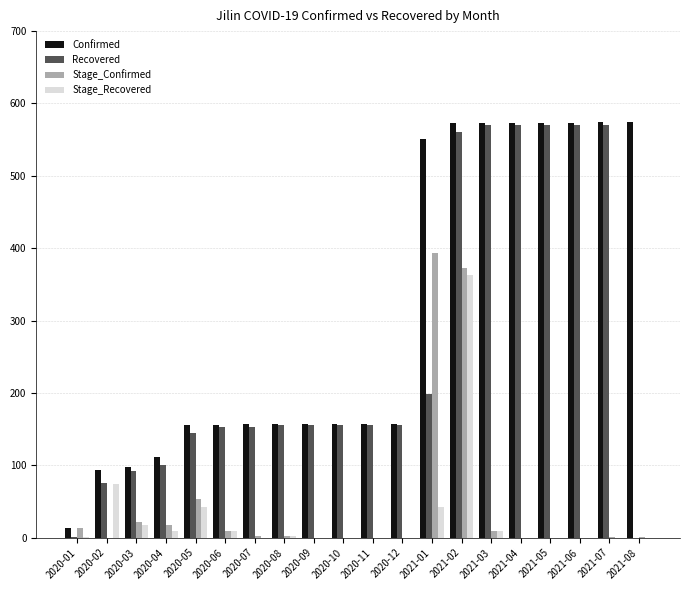

At which label is Stage_Recovered closest to 181?

2020-02